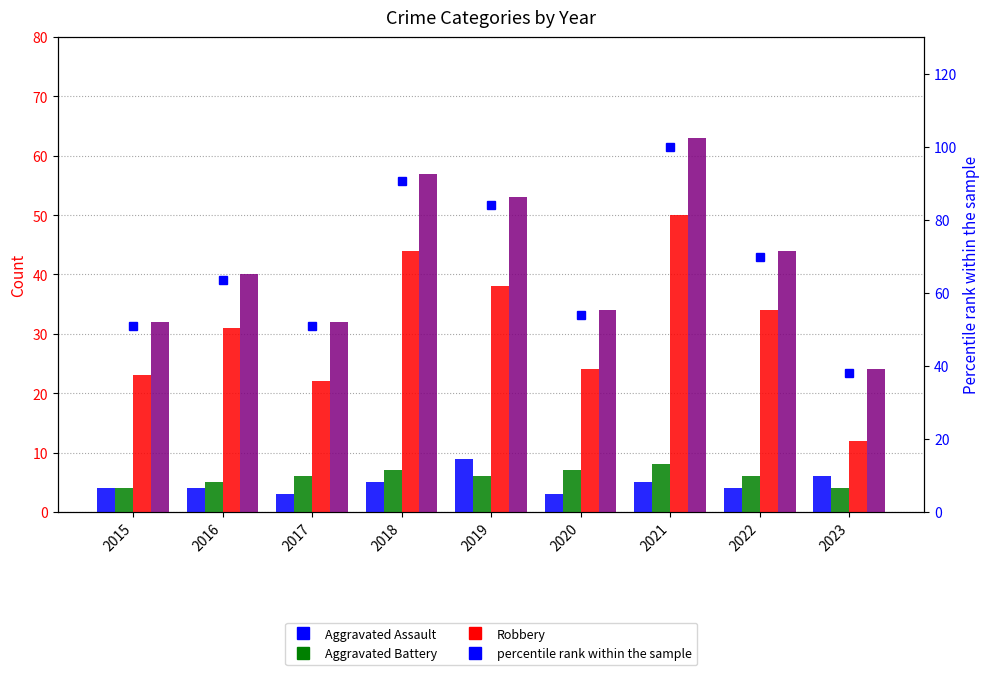

Does the chart contain any negative values?

No